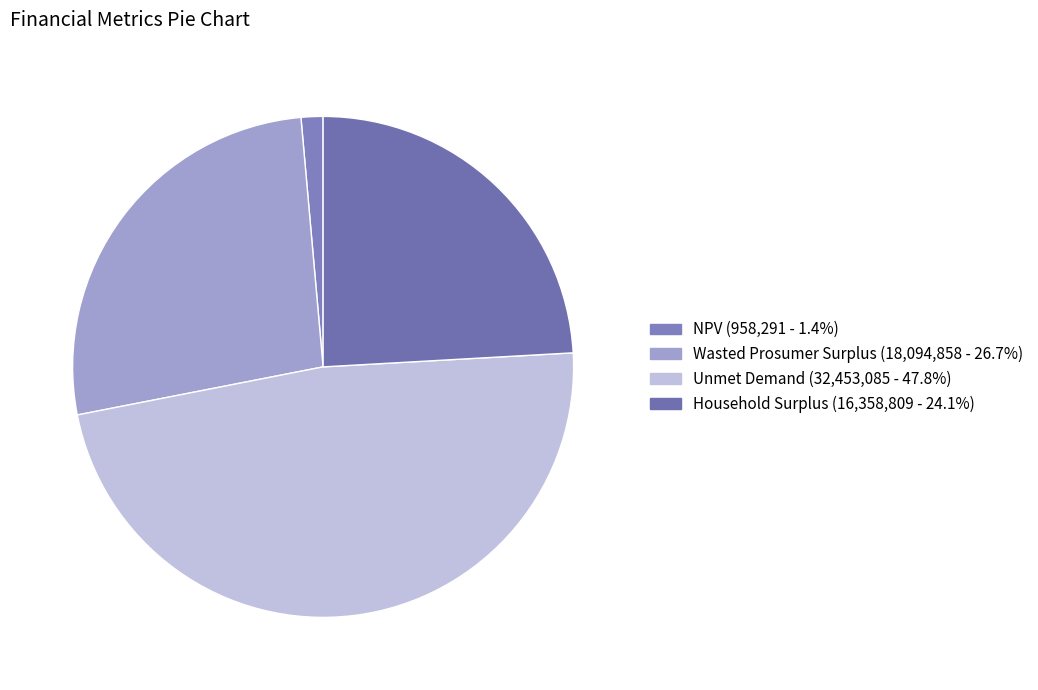

What is the change in value from NPV to Unmet Demand?

+31494794.3